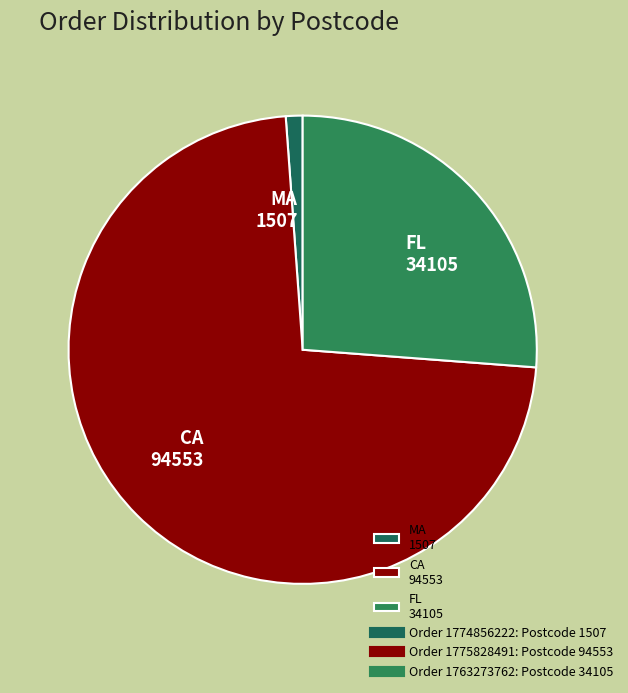

Which has a higher value, CA 94553 or MA 1507?

CA 94553